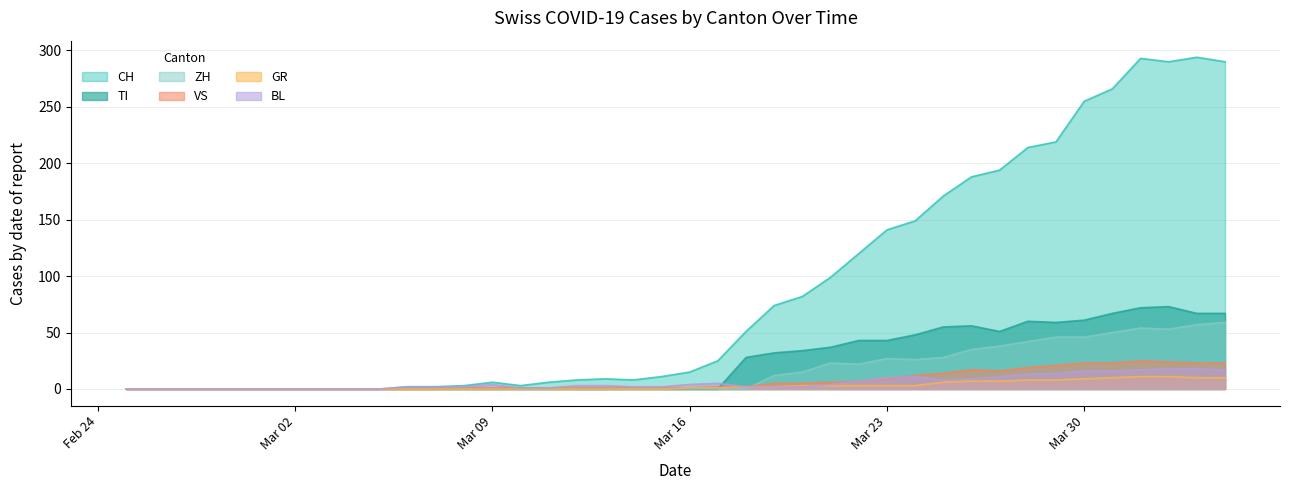

Which label corresponds to the smallest value in the chart?

2020-02-25